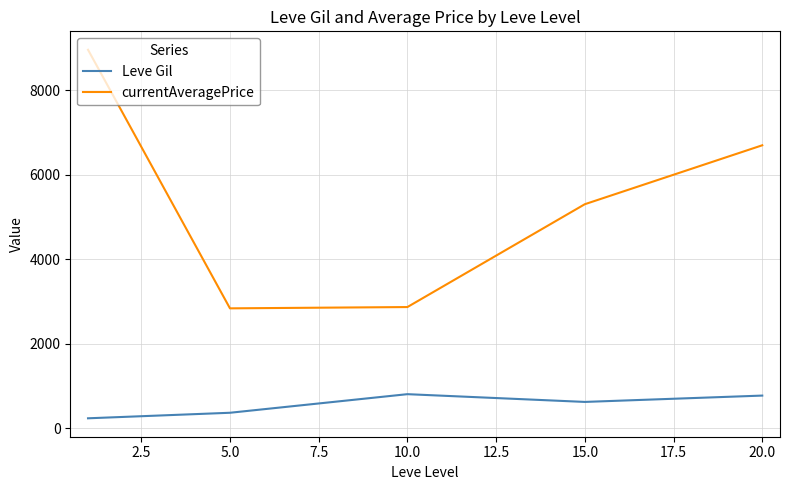

In Leve Gil, how many points are lower than both neighbors (excluding endpoints)?

1